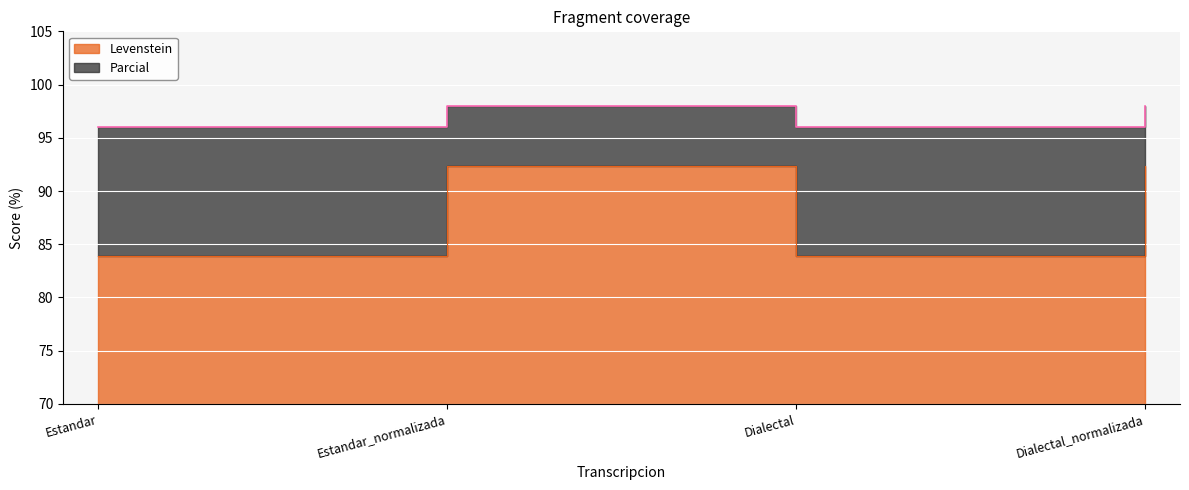

At which category does the chart reach its minimum across all series?

Estandar